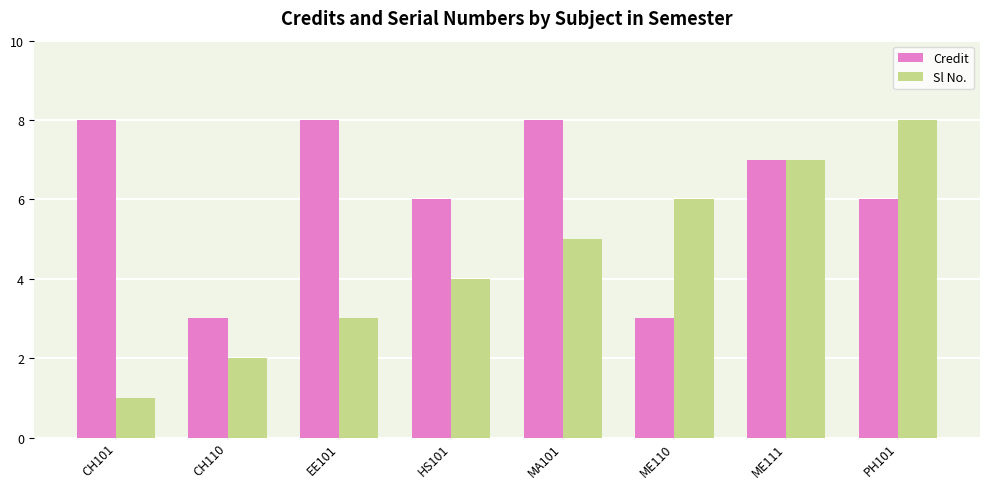

Reading left to right, extract all data points from this chart.

Credit: 8	3	8	6	8	3	7	6
Sl No.: 1	2	3	4	5	6	7	8